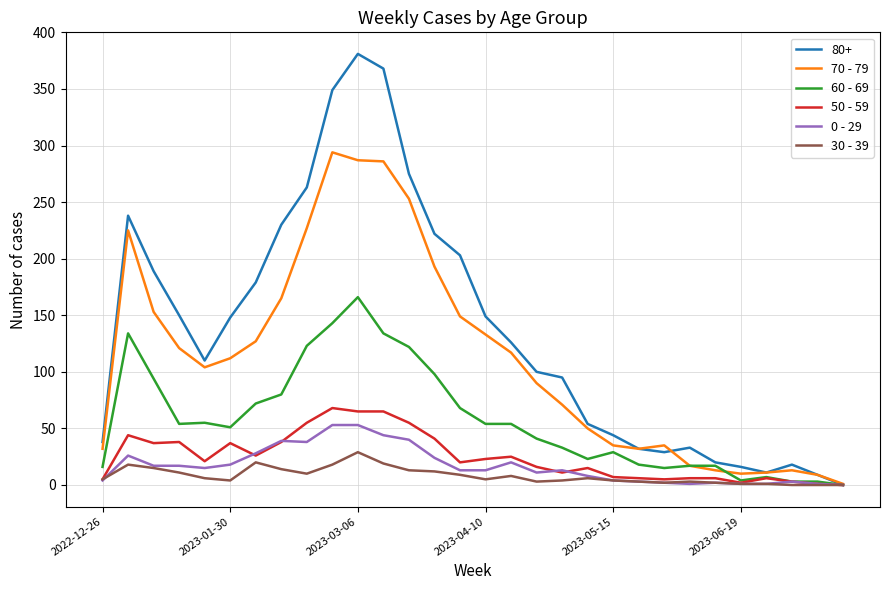

Which series has the widest spread of values?

80+